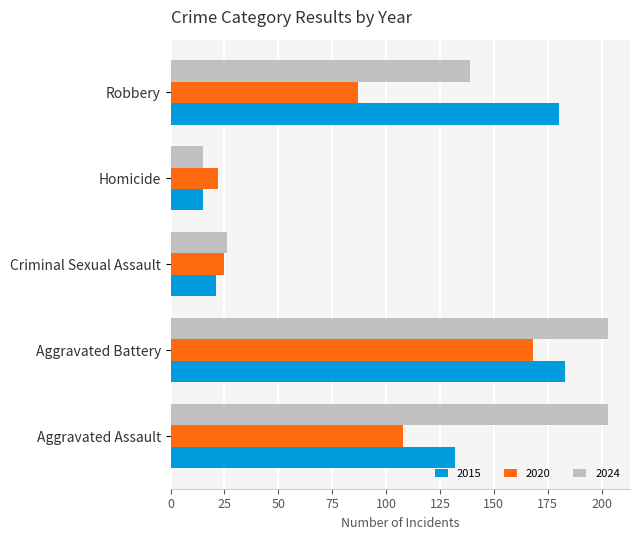

At which label is 2015 closest to 99?

Aggravated Assault